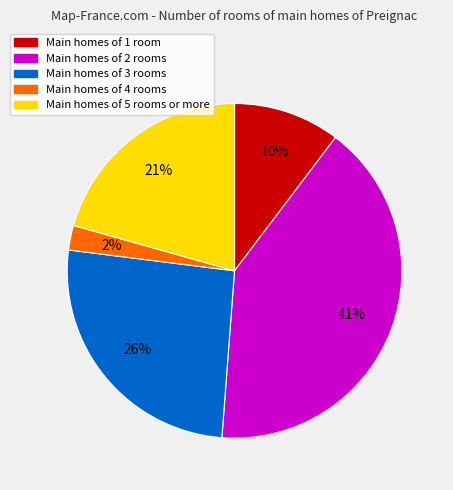

Is there any slice that represents more than half of the pie?

No